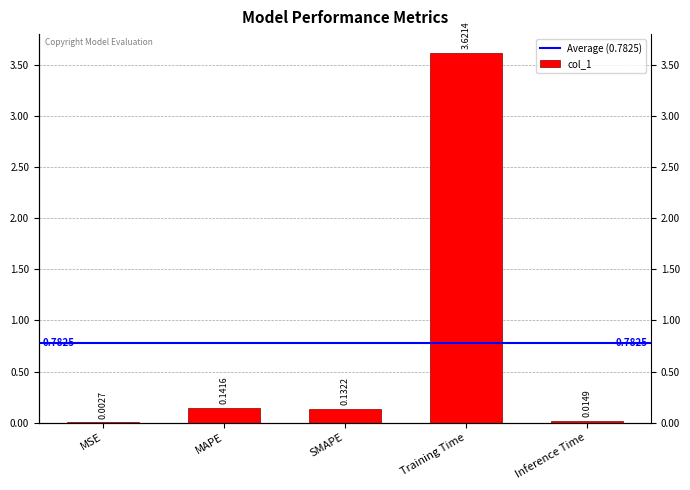

Reading left to right, list all the values displayed in this chart.

MSE=0.0	MAPE=0.1	SMAPE=0.1	Training Time=3.6	Inference Time=0.0